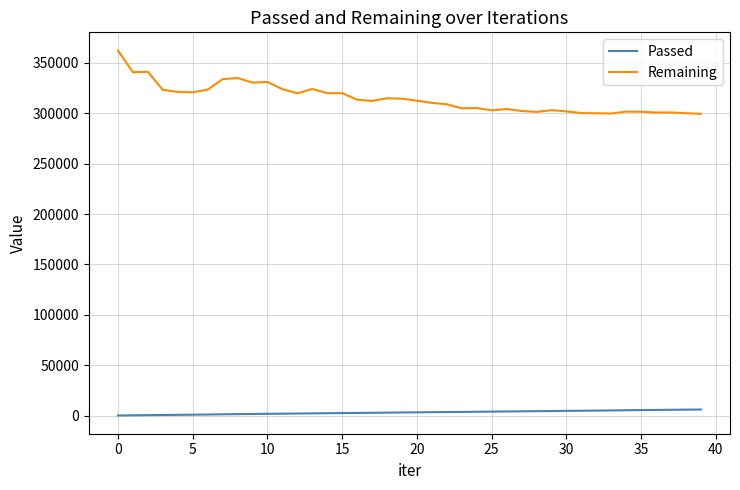

True or false: Remaining and Passed cross at least once.

False